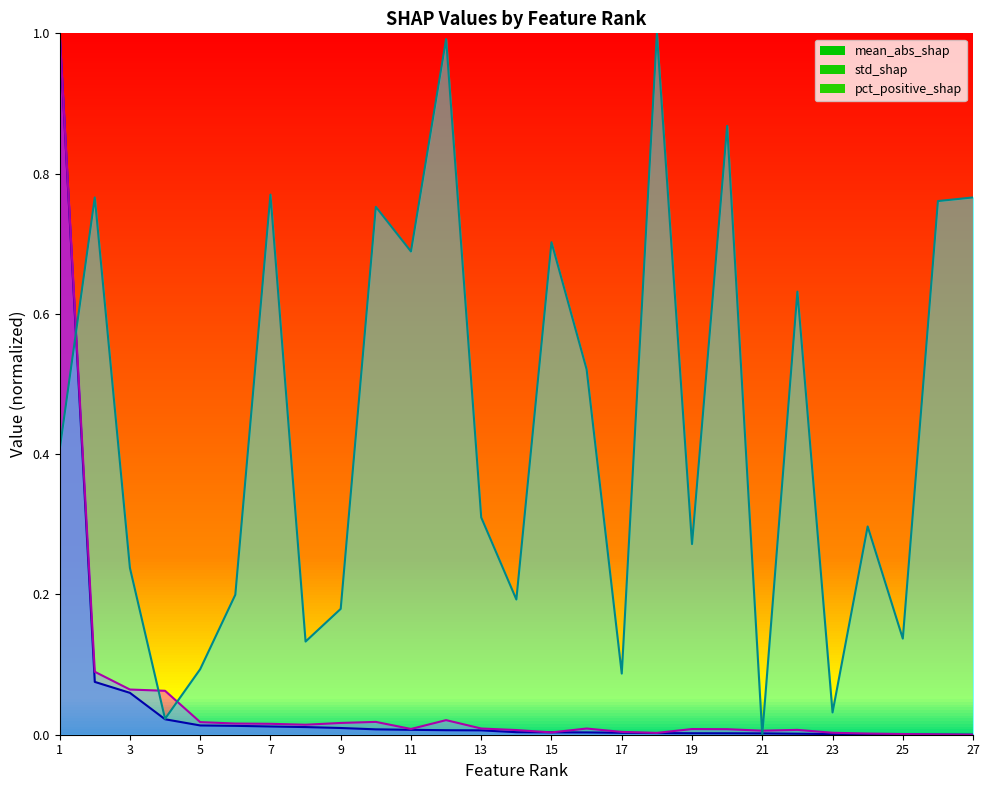

Between 19 and 1, which is larger?

1